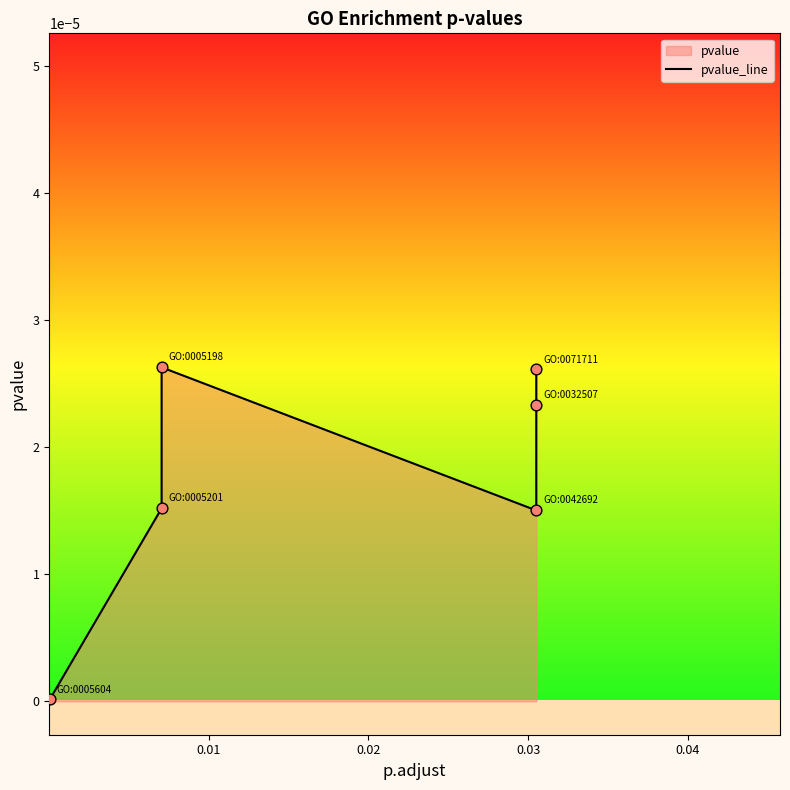

Between 0.03 and 0.02, which is larger?

0.02